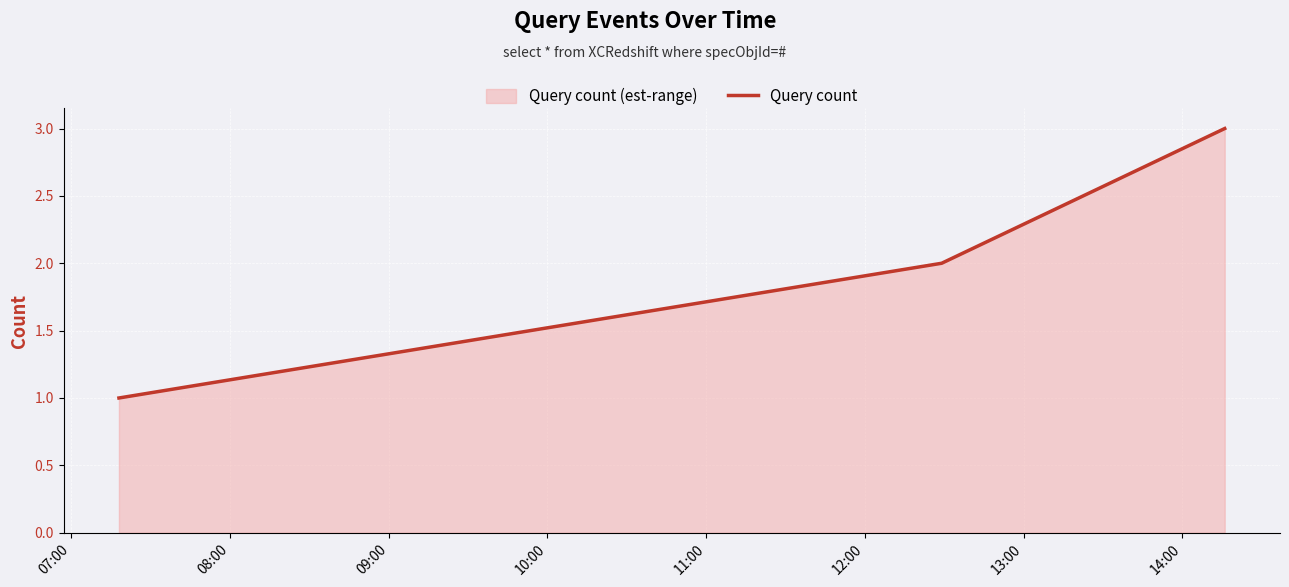

Count the number of values greater than 2.

1